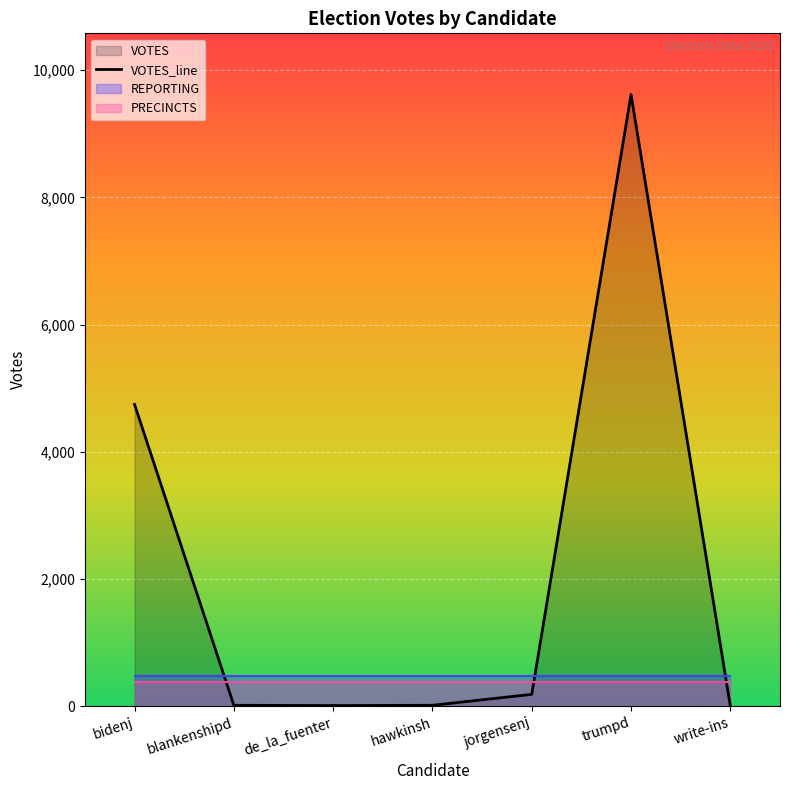

How many lines are shown in the chart?

1